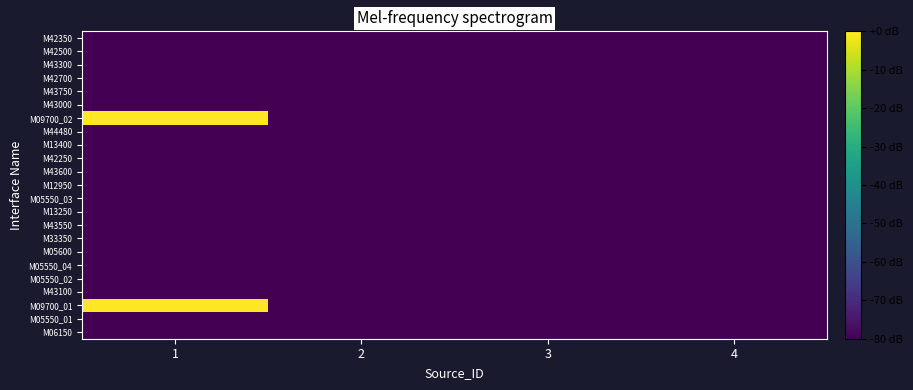

At which category is the sum across all series the highest?

1